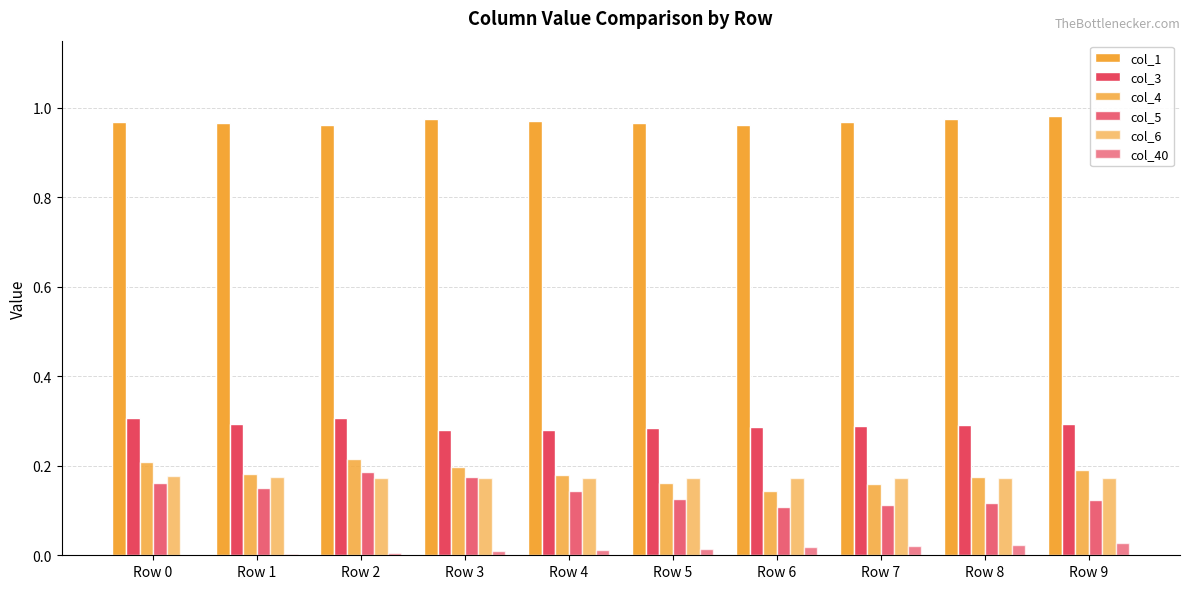

How many categories are shown in the chart?

10